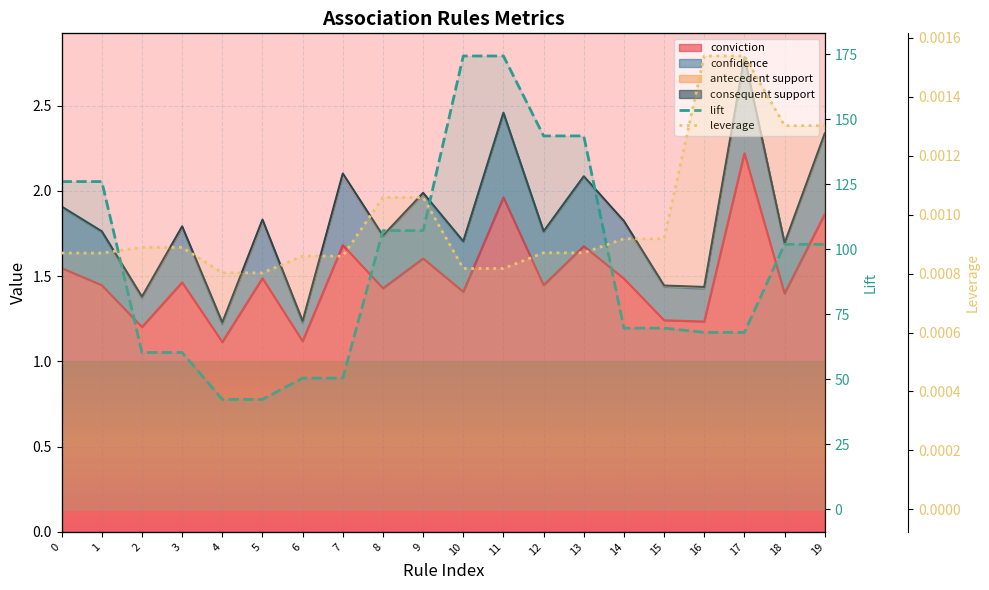

What is the difference between the highest and lowest values at 6?

50.4